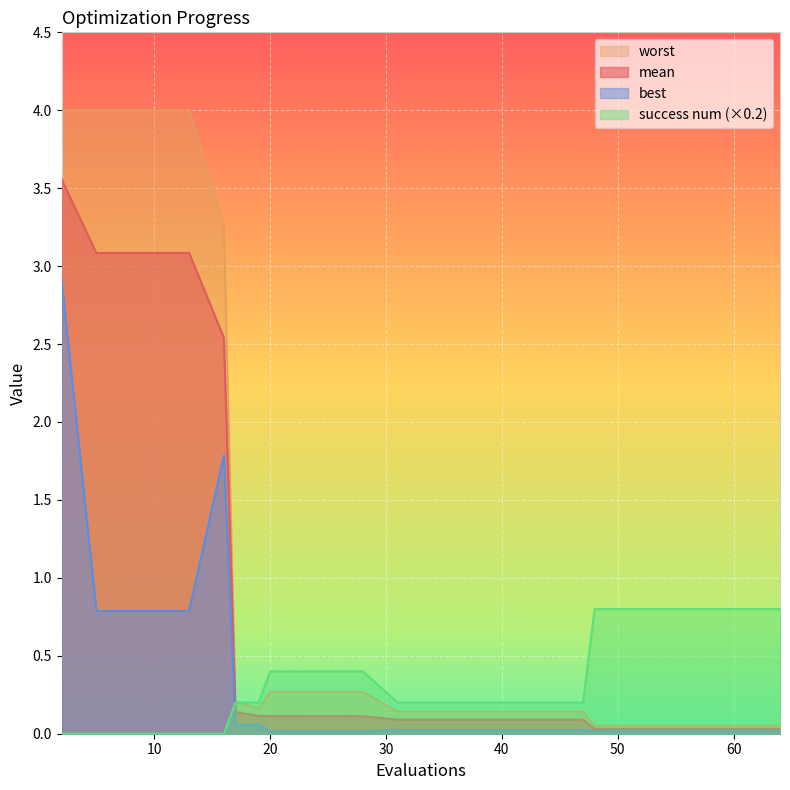

Which series has the widest spread of values?

worst